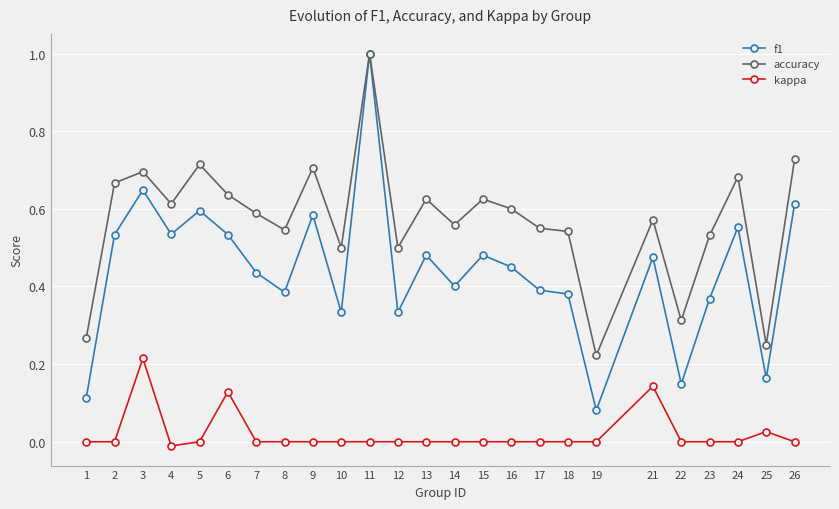

Which category has the lowest value in the accuracy series?

19